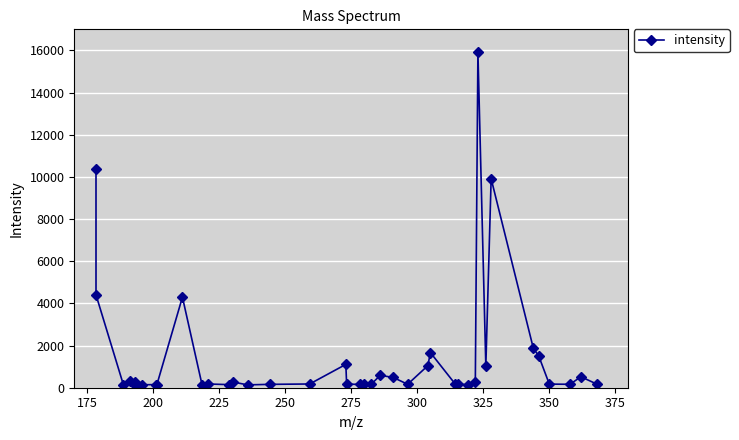

What is the maximum value shown in the chart?

15922.8